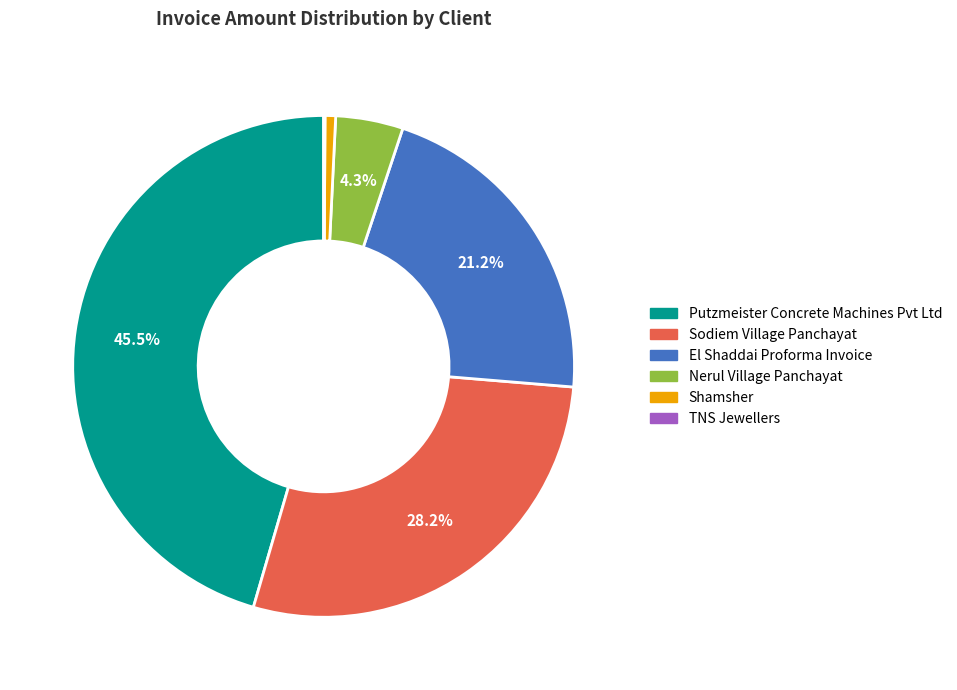

Is there any slice that represents more than half of the pie?

No